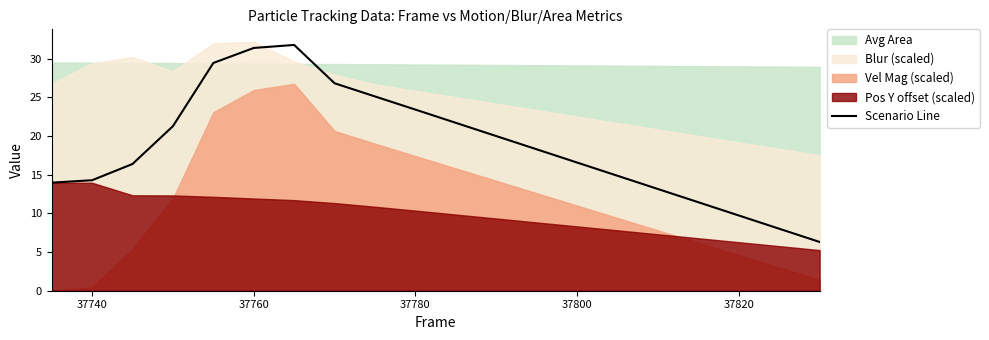

Reading left to right, extract all data points from this chart.

14.0	14.3	16.4	21.3	29.4	31.4	31.8	26.8	25.1	23.4	21.7	20.0	18.3	16.6	14.9	13.1	11.4	9.7	8.0	6.3